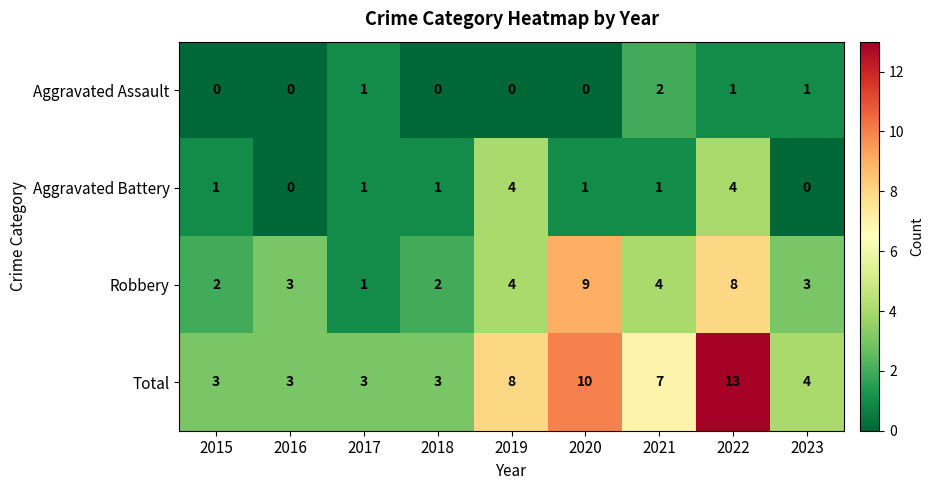

At which label does Total reach its peak?

2022